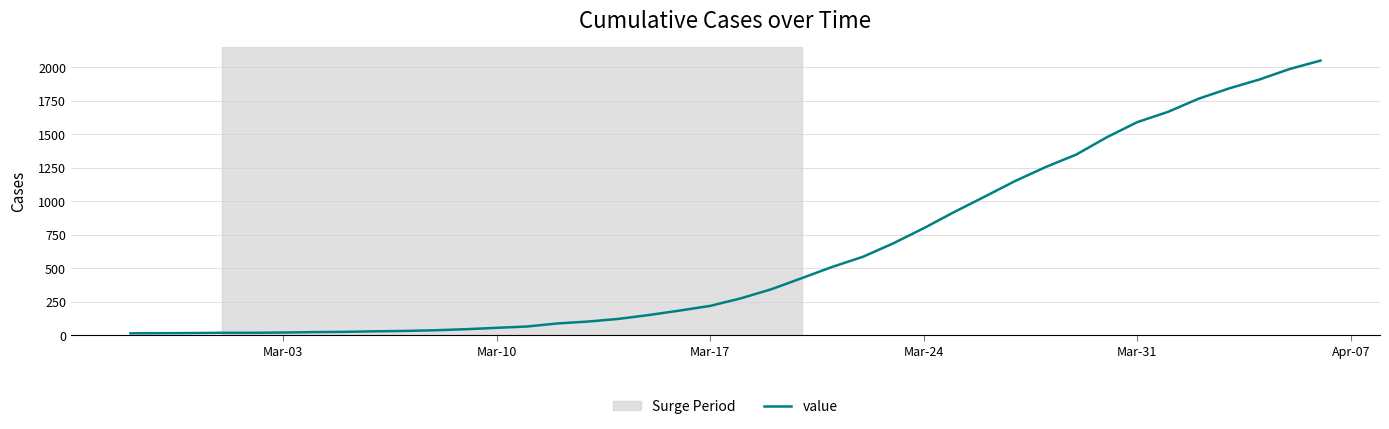

What is the greatest value displayed?

2049